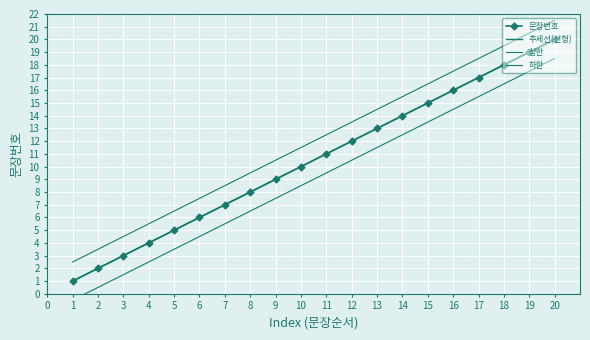

The 하한 series shows 3.3 at 4. True or false?

False